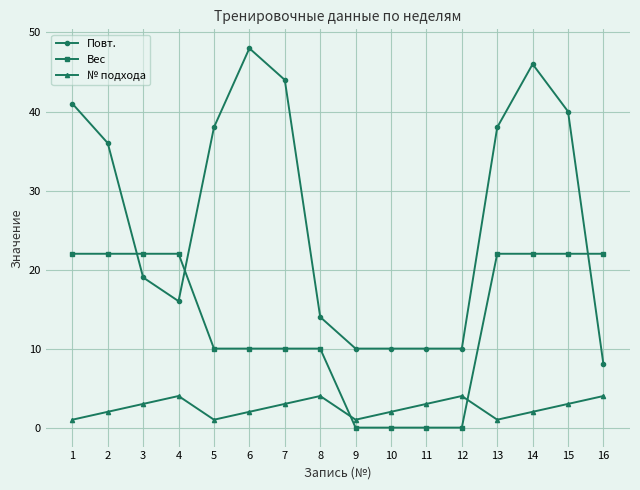

At 11, list the series in order from largest to smallest.

Повт., № подхода, Вес